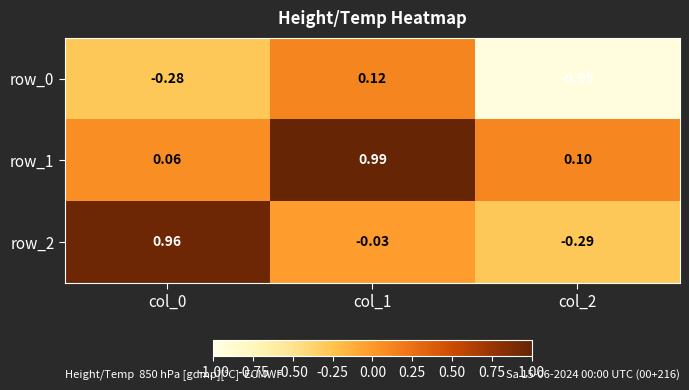

At col_0, list the series in order from largest to smallest.

row_2, row_1, row_0